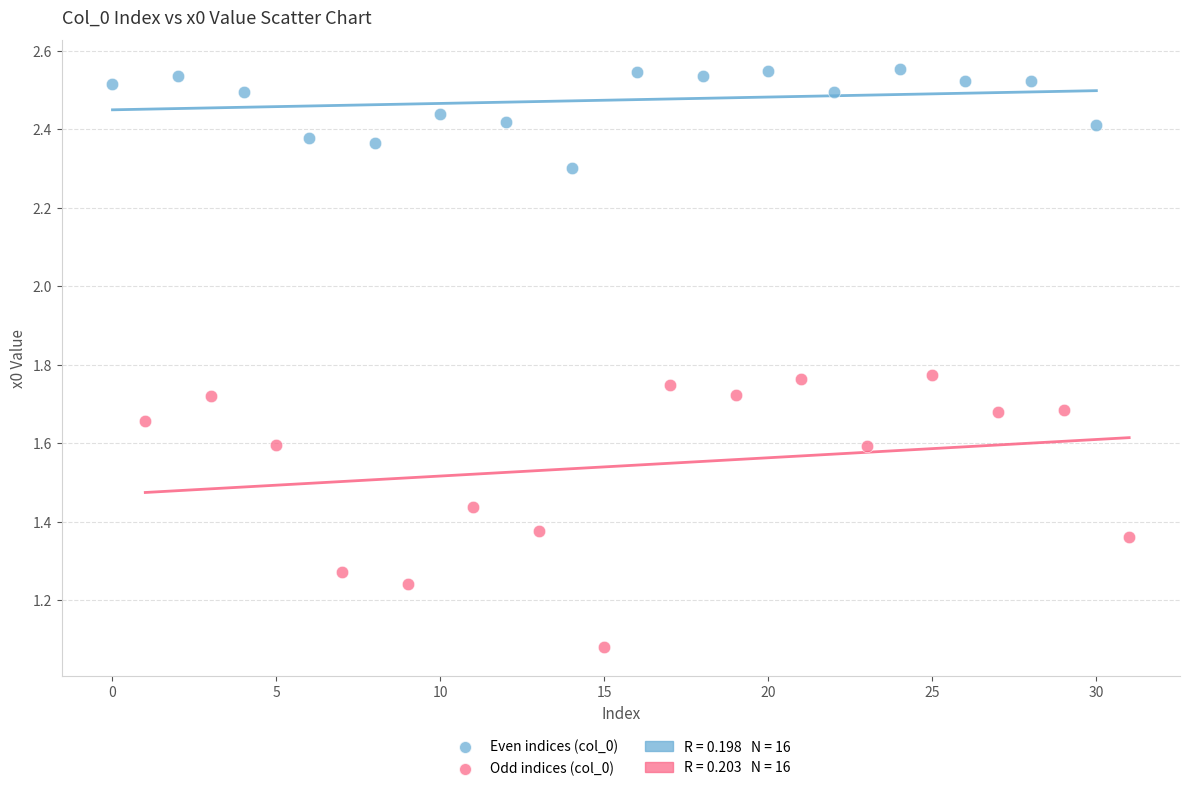

Which series contains the highest Y value?

Even indices (col_0)